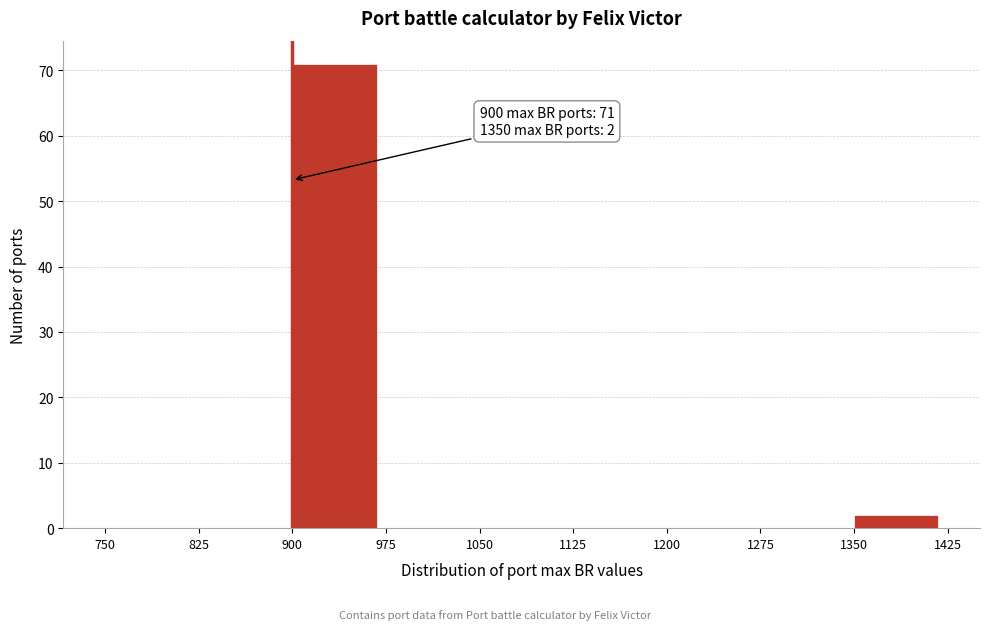

Over which range of the x-axis is the bar tallest?

900 to 975